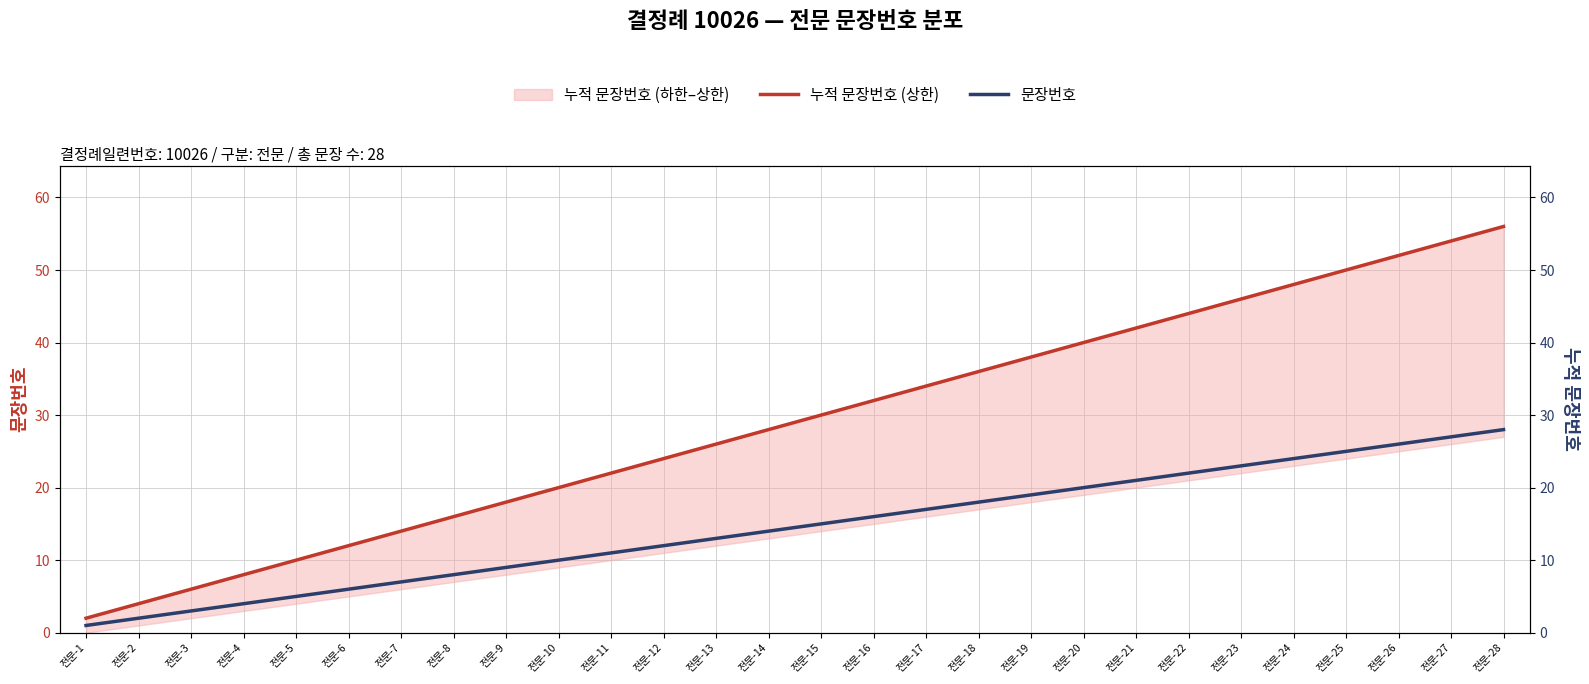

Where does the 누적 문장번호 (상한) series first go above 30?

전문-16